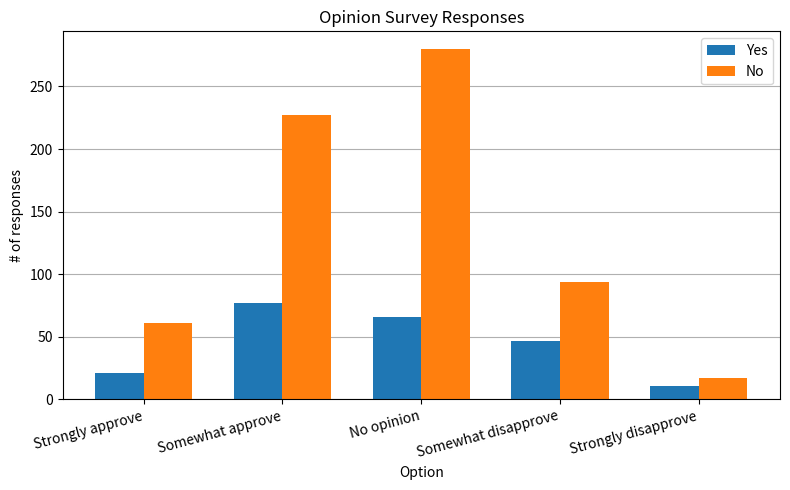

The No series shows 227 at Somewhat approve. True or false?

True